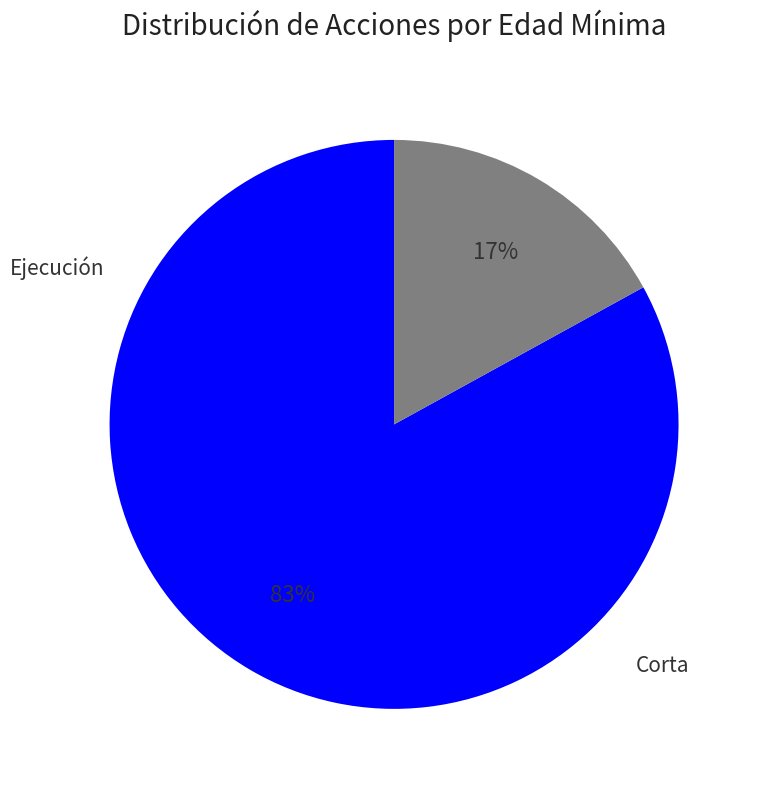

Does any single category account for the majority?

Yes